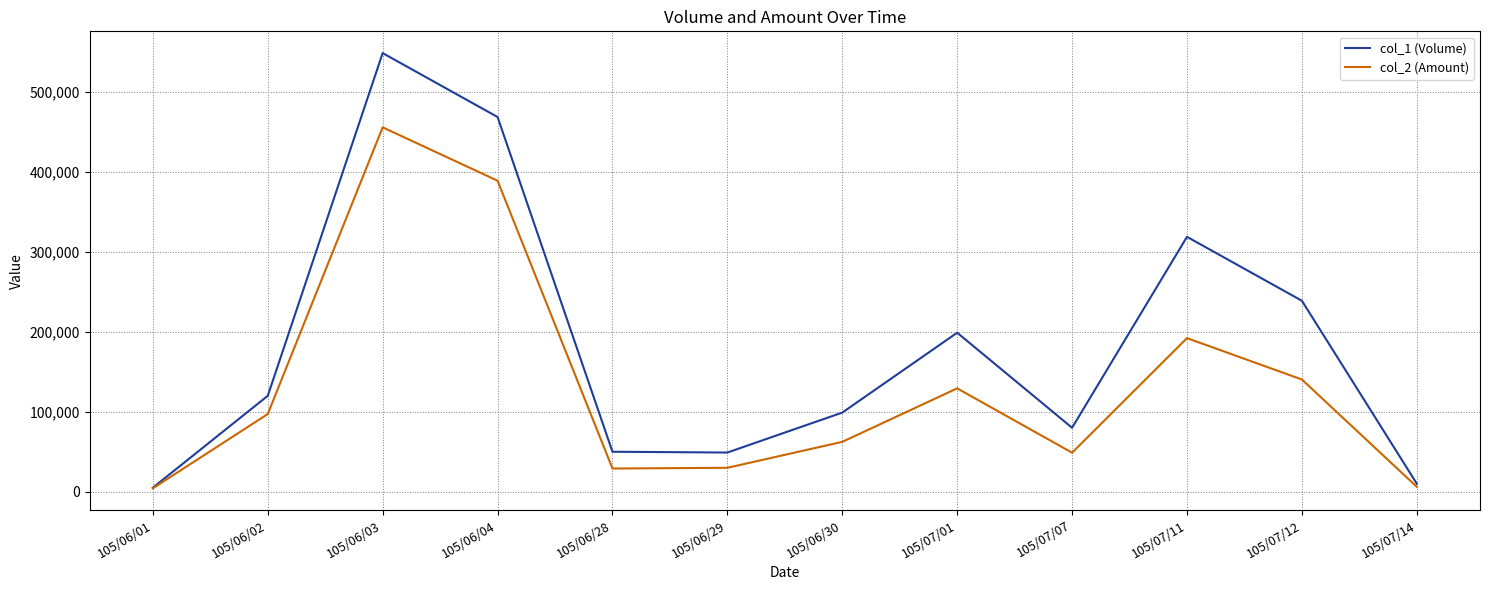

Which series has the widest spread of values?

col_1 (Volume)